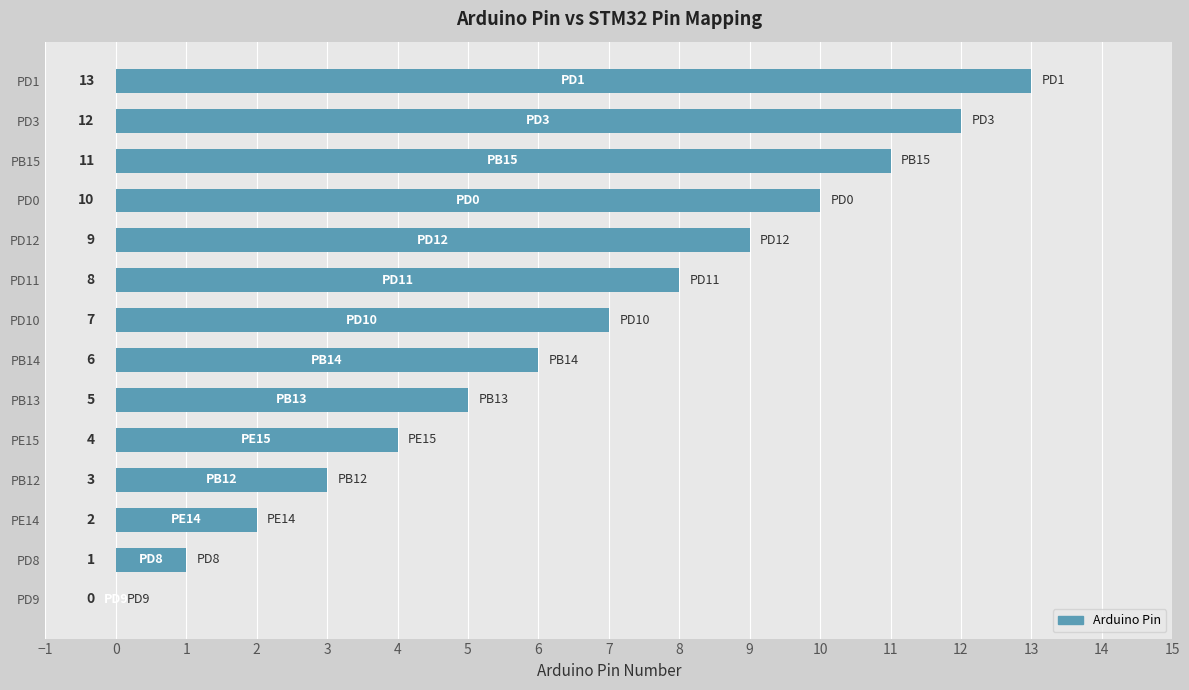

How many categories are shown in the chart?

14